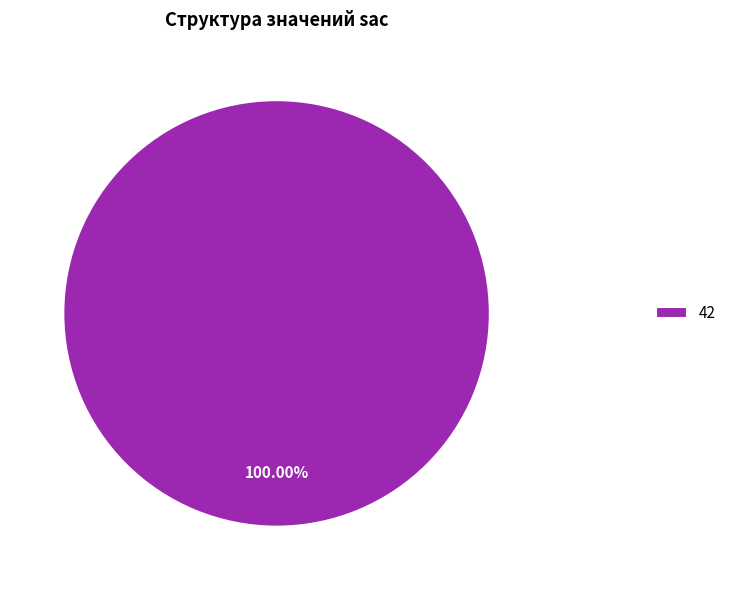

Does 42 account for over 50% of the chart?

Yes